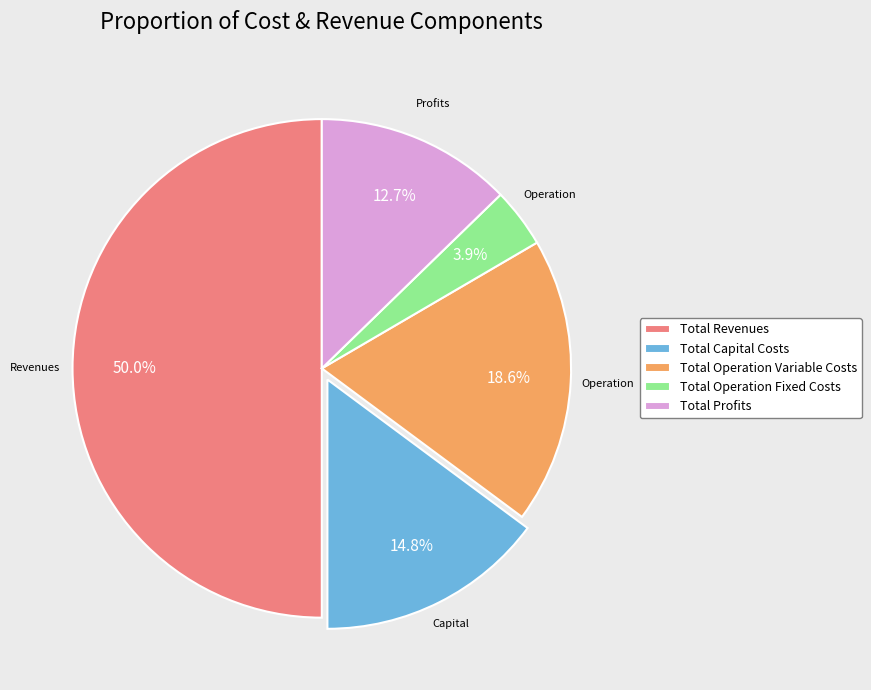

Is it true that Total Operation Variable Costs is 19% of the pie?

True